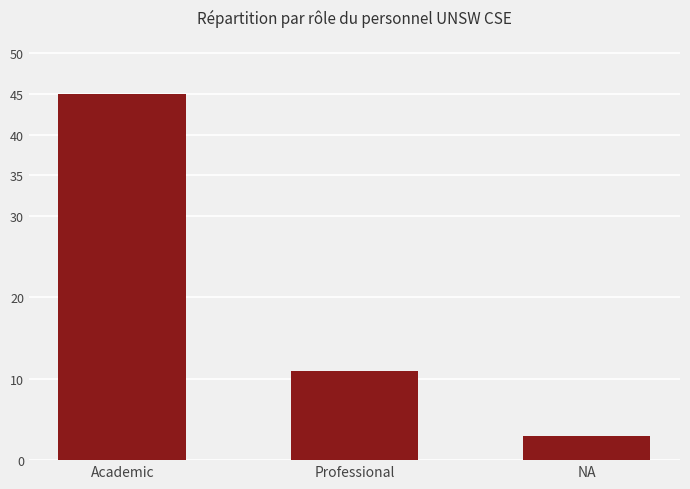

Does the chart contain any negative values?

No